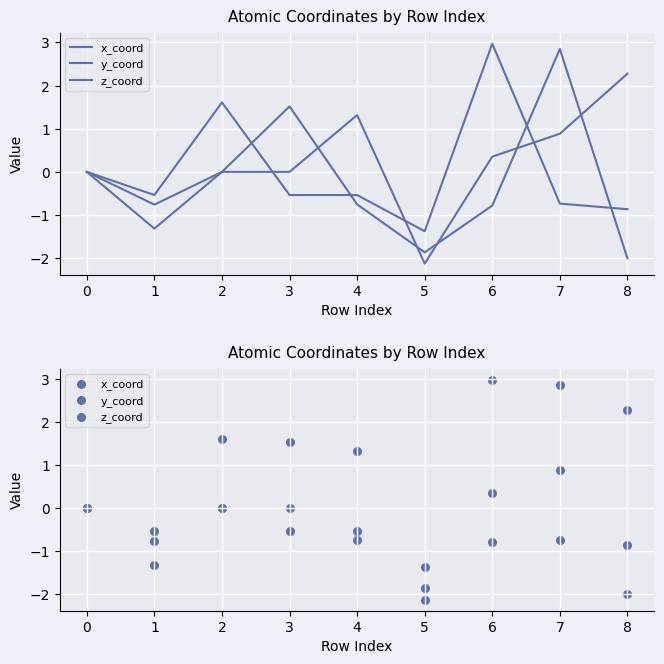

Which series has the largest Y range (max minus min)?

x_coord